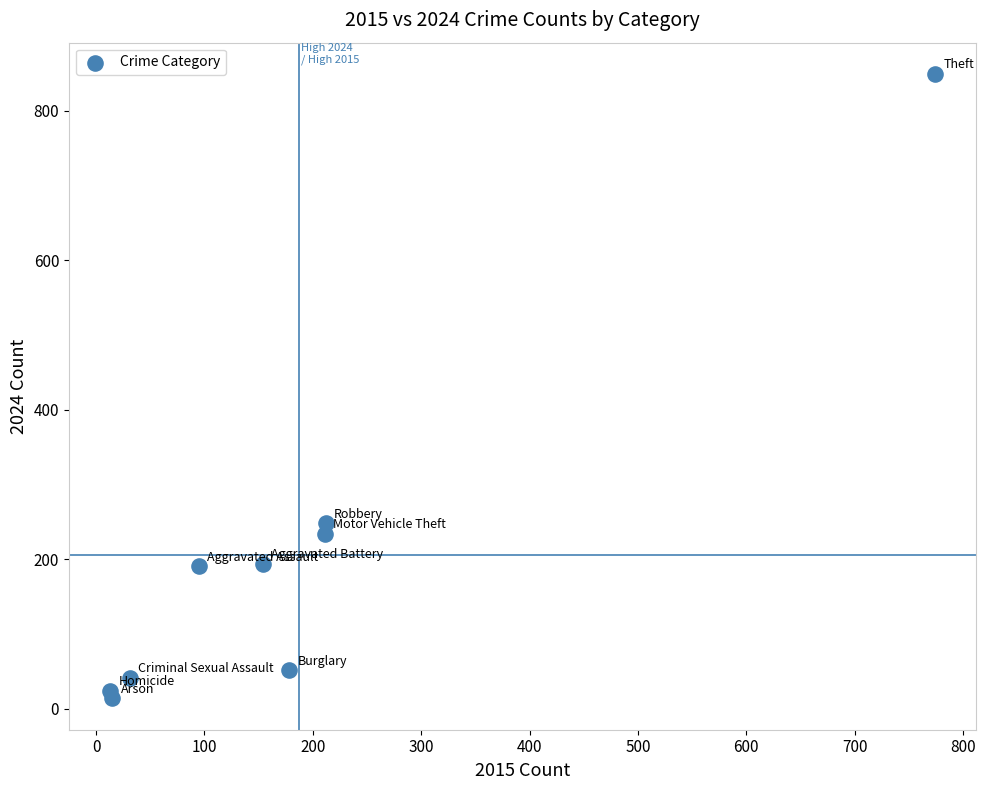

What Y value in the scatter plot is closest to 431?

248